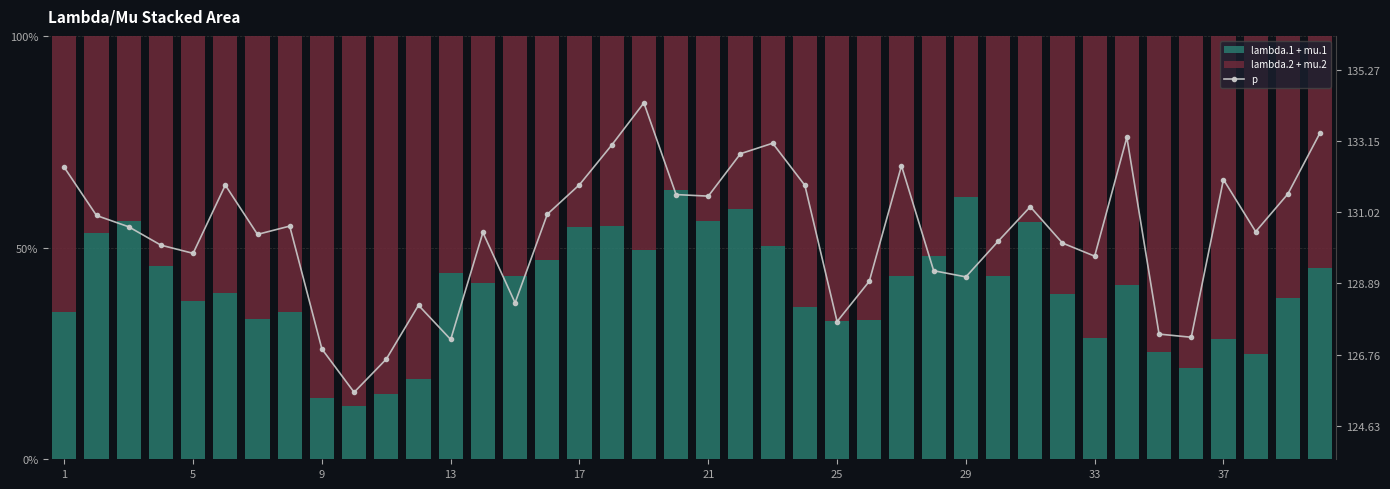

What is the difference between the second highest and second lowest values in the lambda.2 + mu.2 series?

47.4